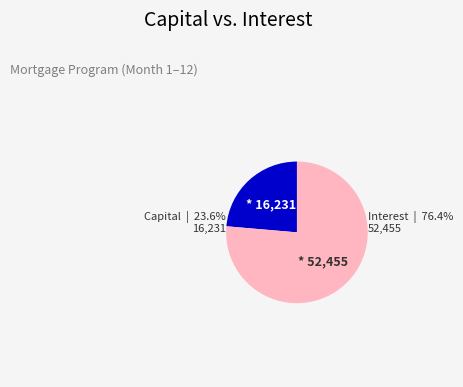

Is there a majority slice in this chart?

Yes